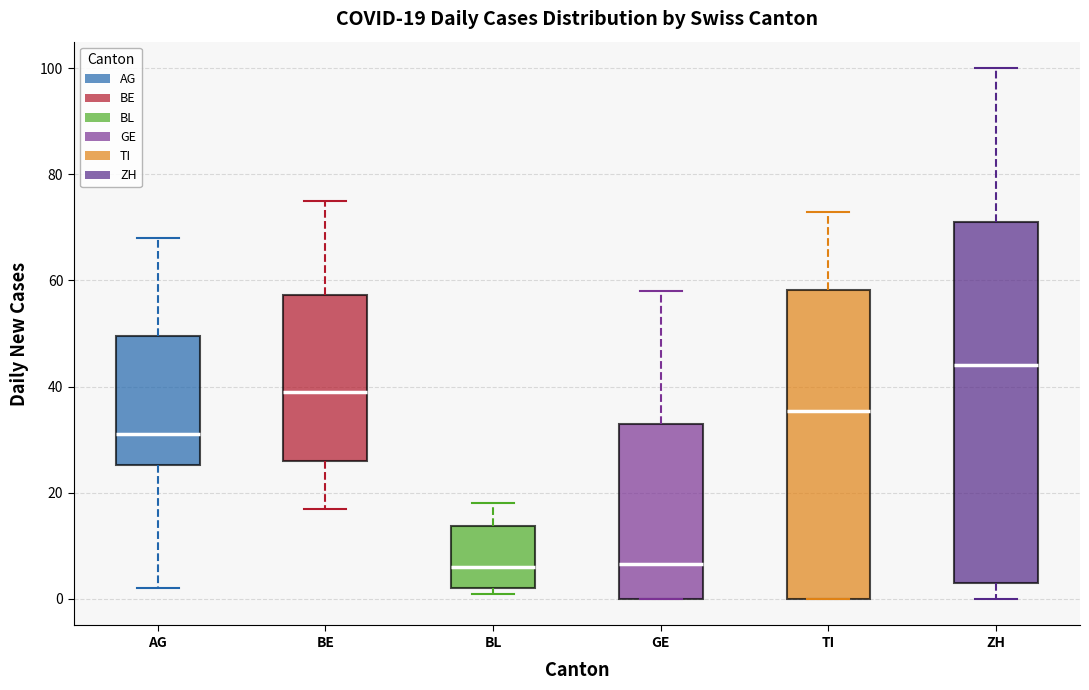

Which box's median line is the highest?

ZH